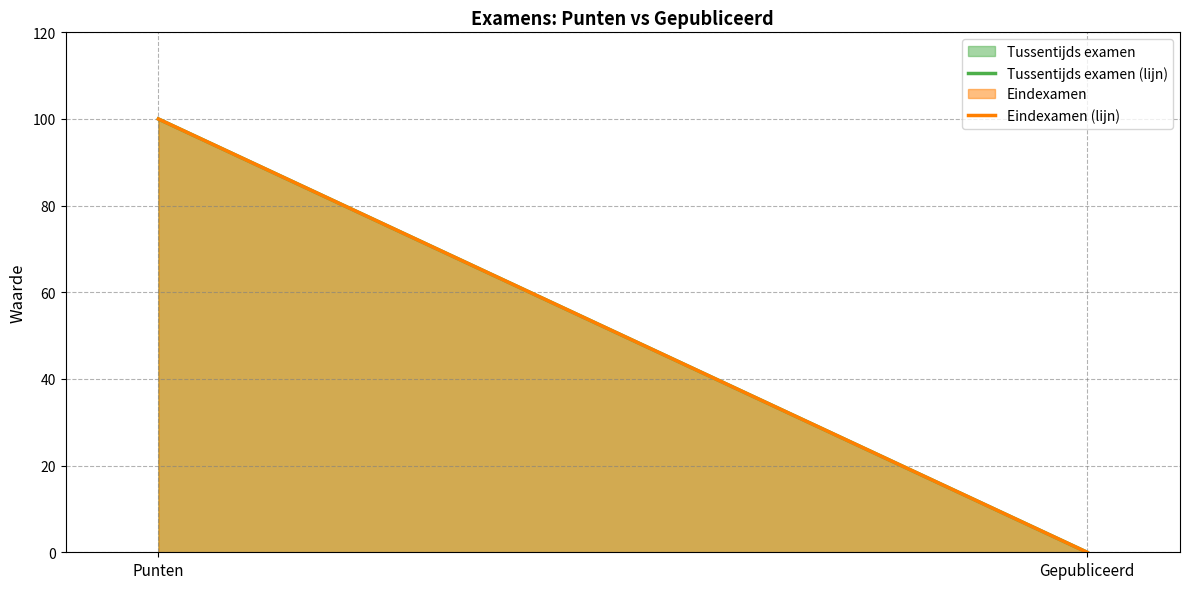

Between Punten and Gepubliceerd, which series saw the biggest shift?

Tussentijds examen (lijn)